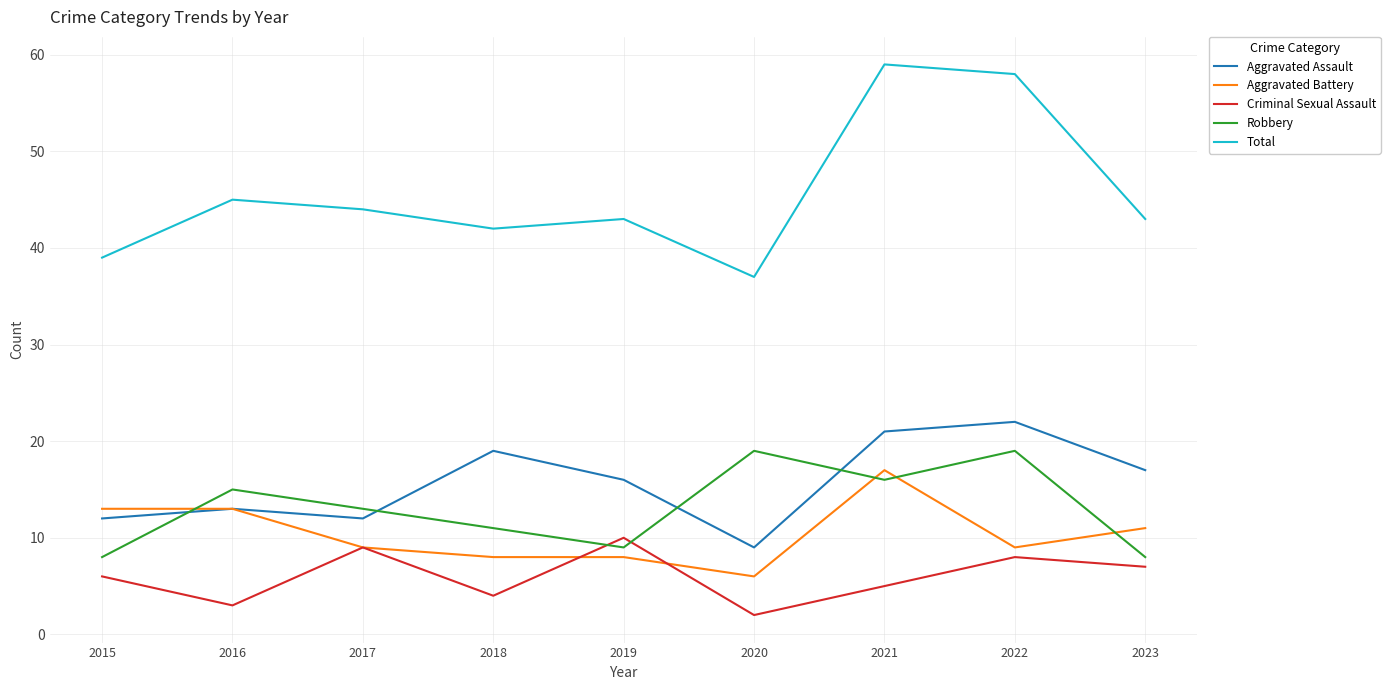

Does the chart display data point markers on the line(s)?

No